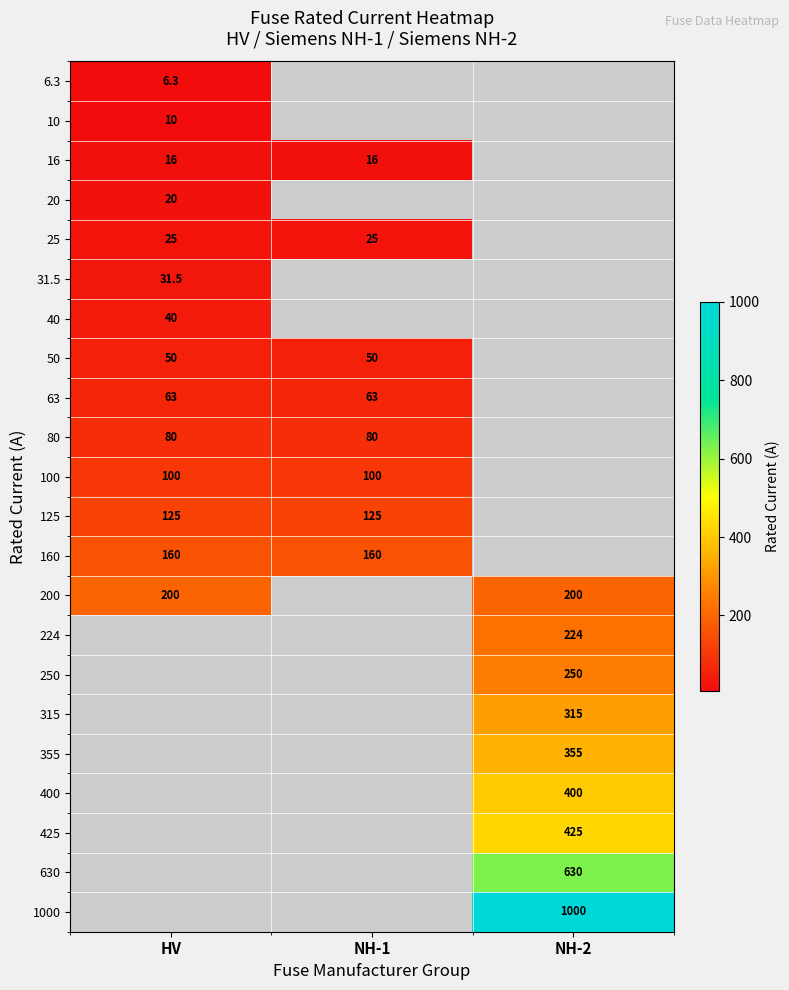

Which category has the highest value across all series?

NH-2